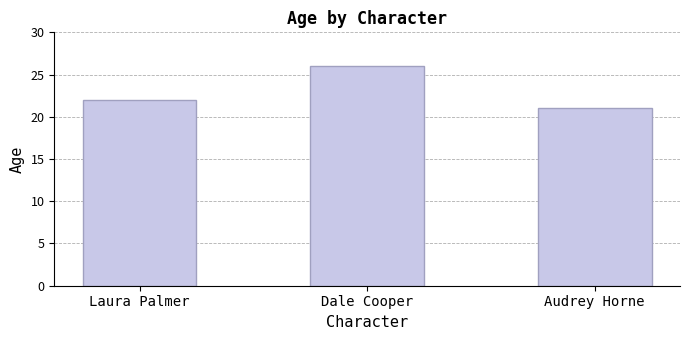

True or false: the data shows 21 at Audrey Horne.

True